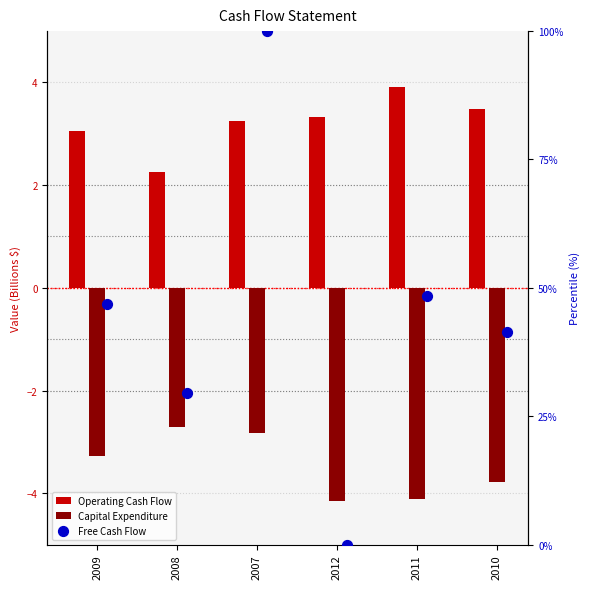

What is the total value across all series at 2007?

100.4